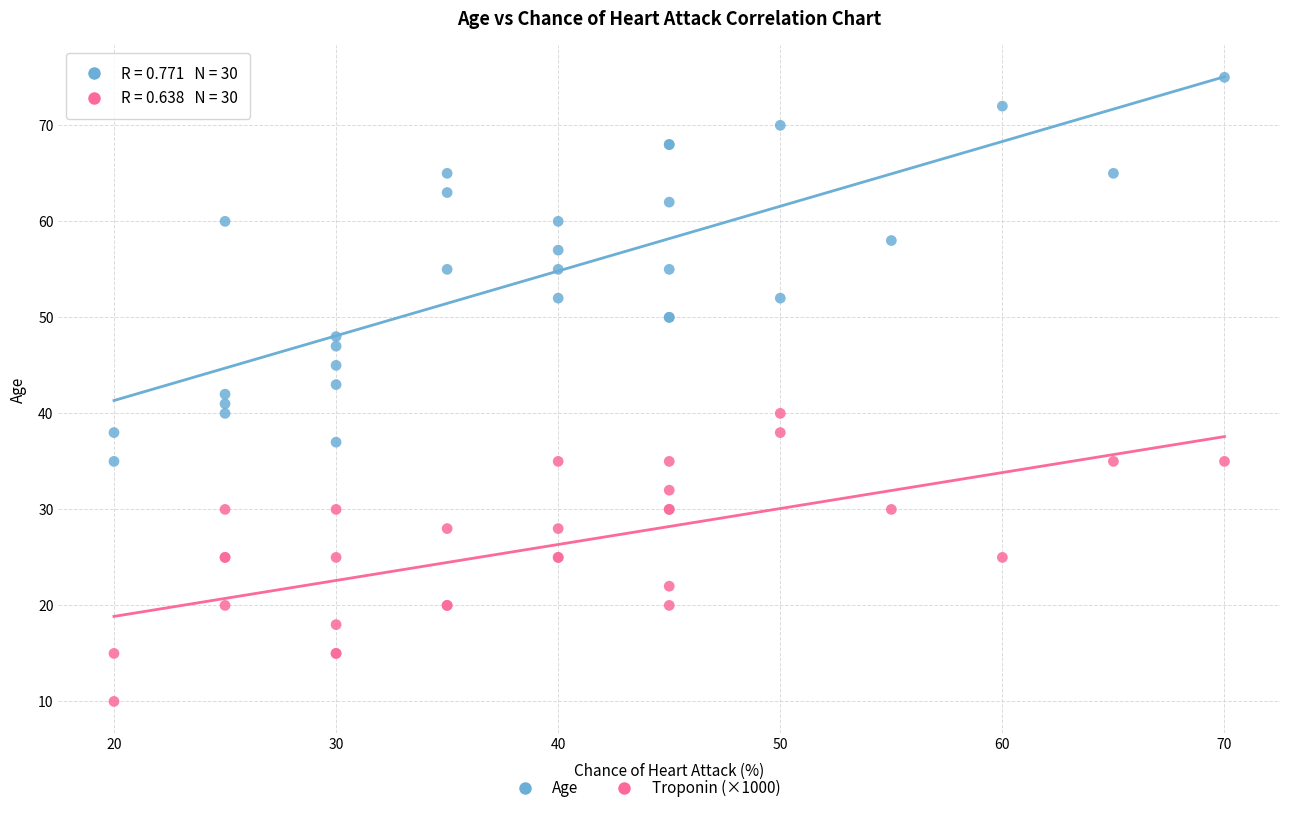

Which series contains the highest Y value?

Age